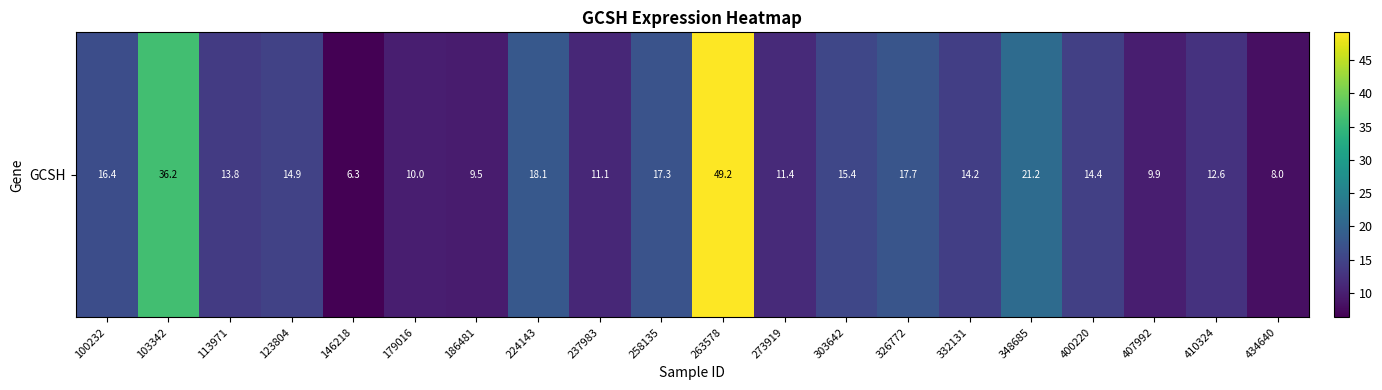

List the labels in order of value, largest first.

263578, 103342, 348685, 224143, 326772, 258135, 100232, 303642, 123804, 400220, 332131, 113971, 410324, 273919, 237983, 179016, 407992, 186481, 434640, 146218